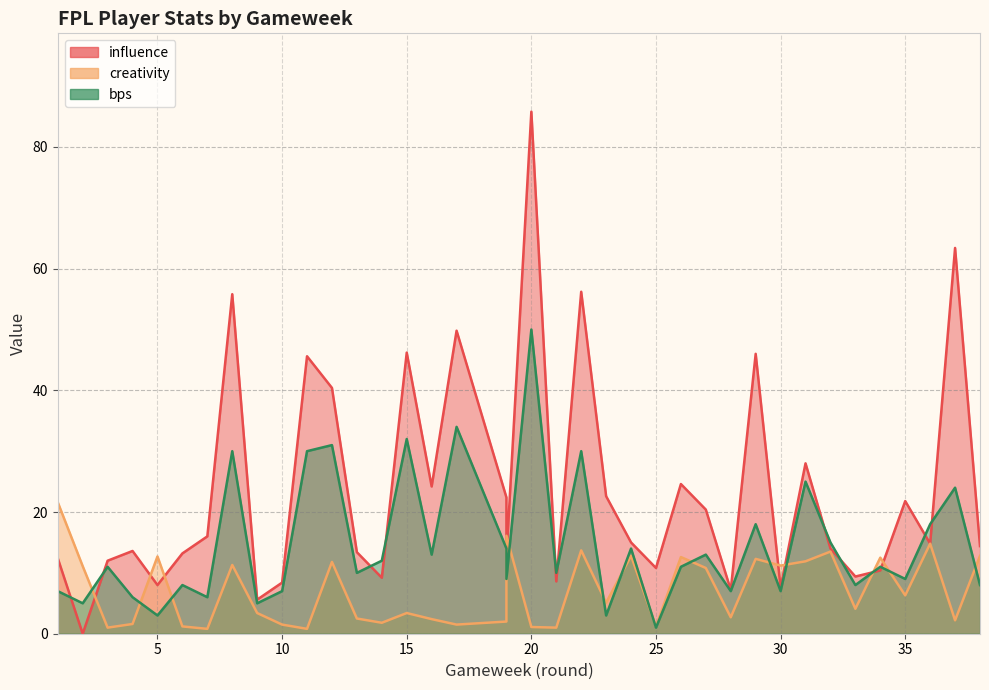

The creativity series shows 5.1 at 2. True or false?

False